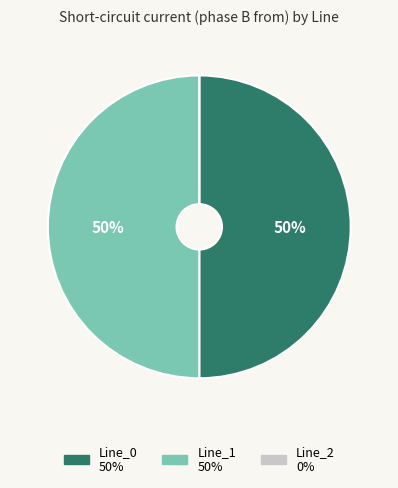

Combined, do Line_0 and Line_1 account for over 50%?

Yes